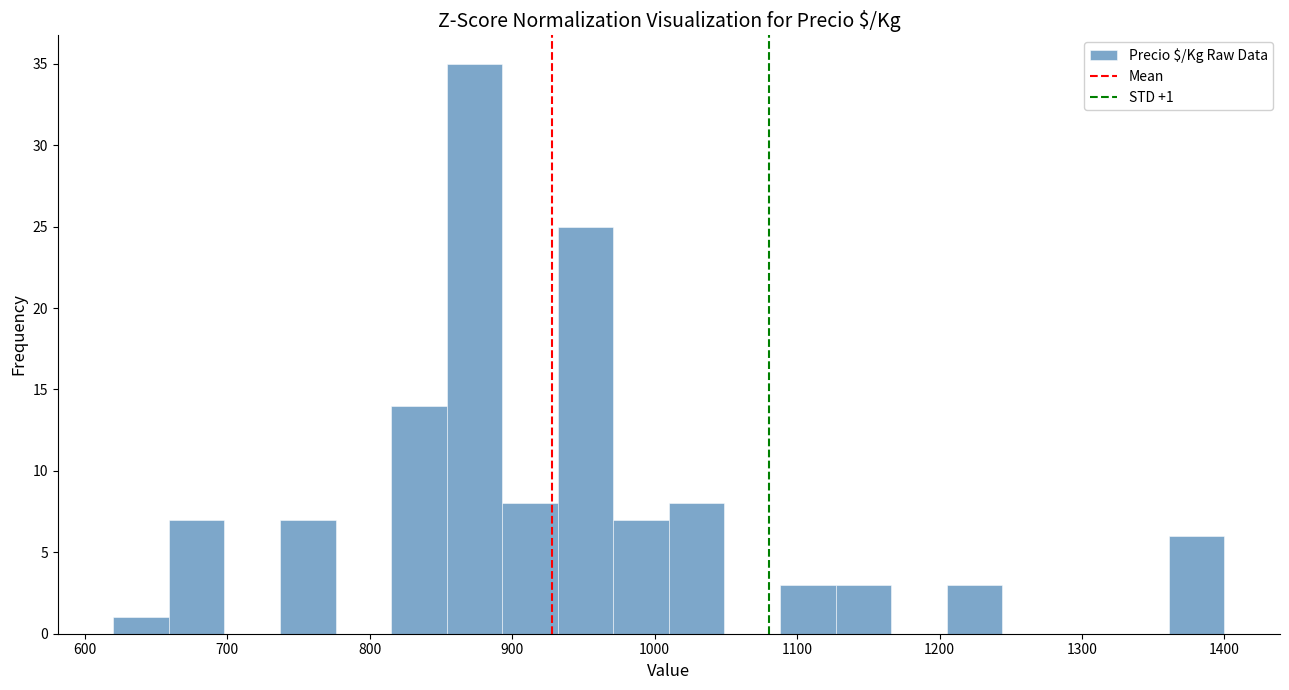

Read against the x-axis, roughly where is the centre of the tallest bar?

870